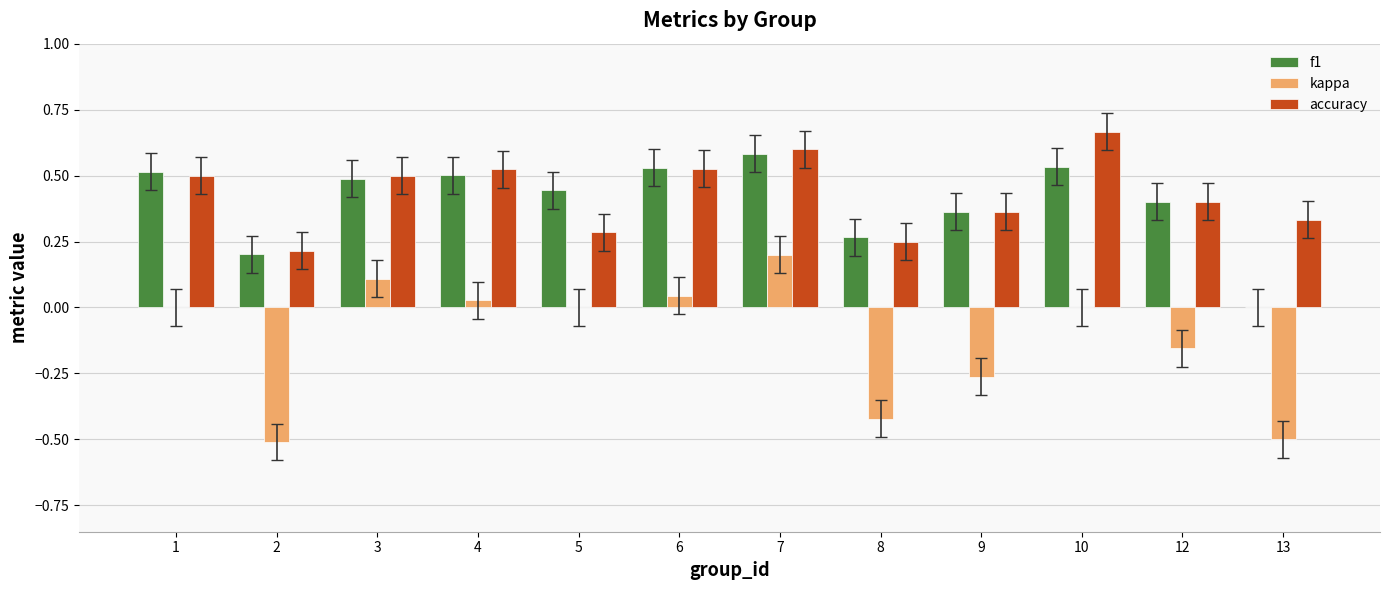

The value of kappa at 2 is -0.5. True or false?

True